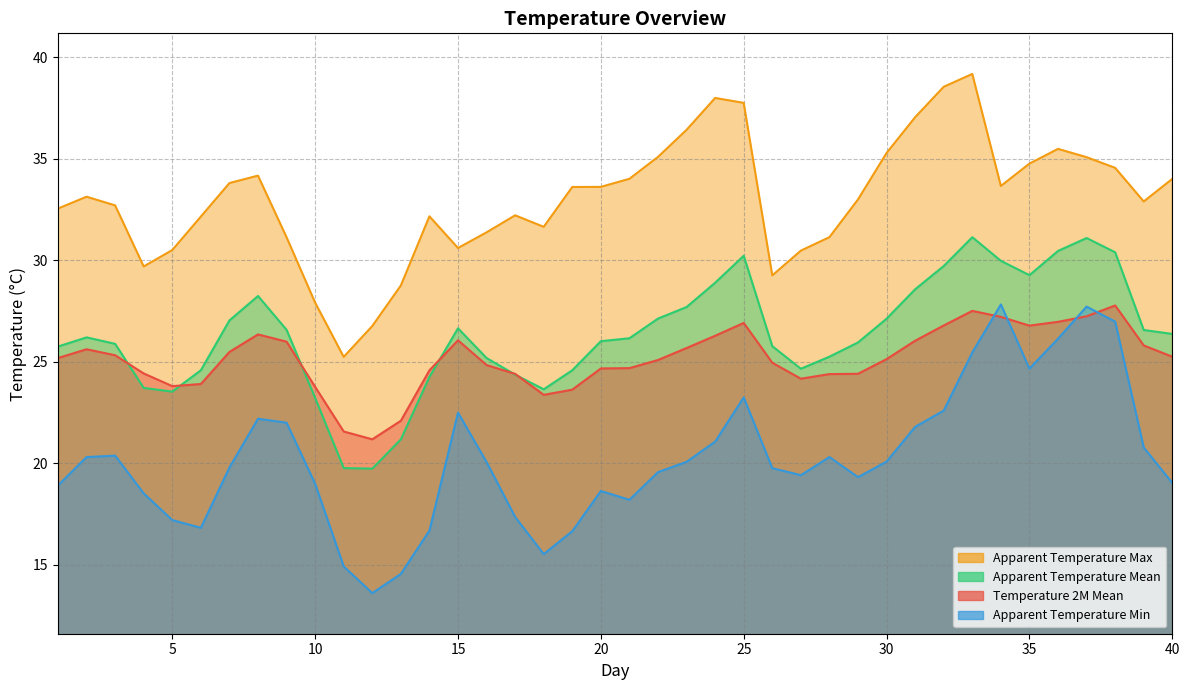

What is the smallest value displayed?

13.6